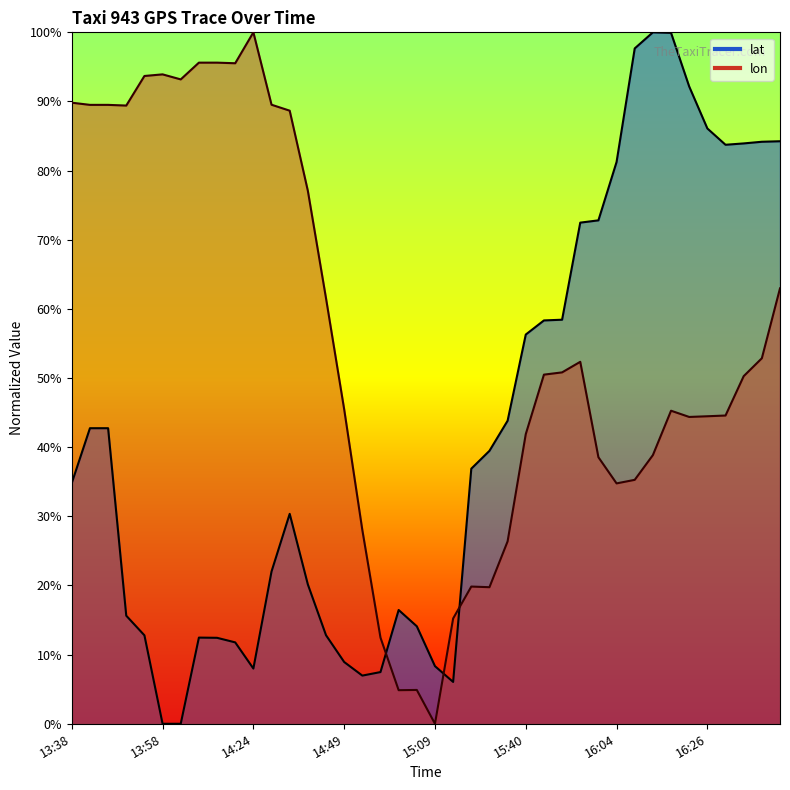

The lon series shows 18.8 at 16:11. True or false?

False